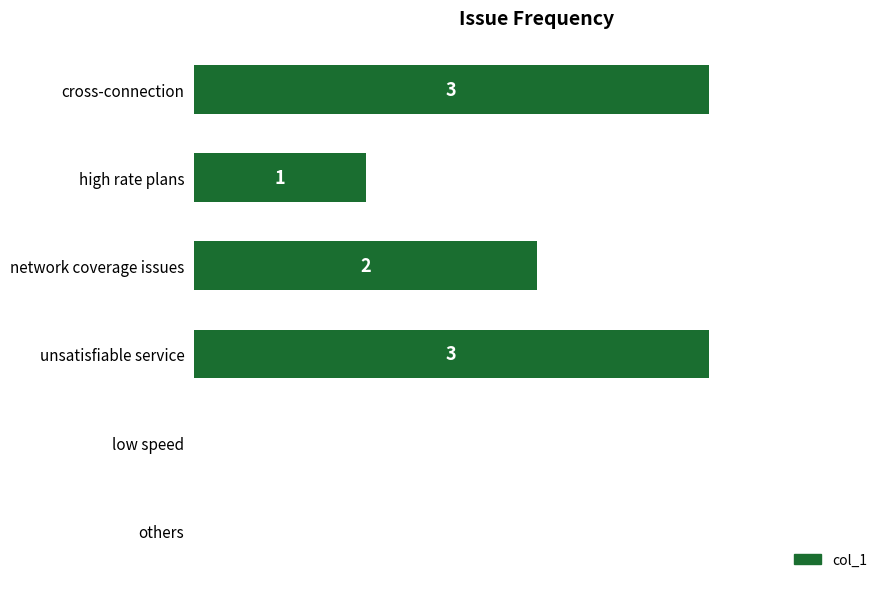

Where is the data nearest to the value 1?

high rate plans